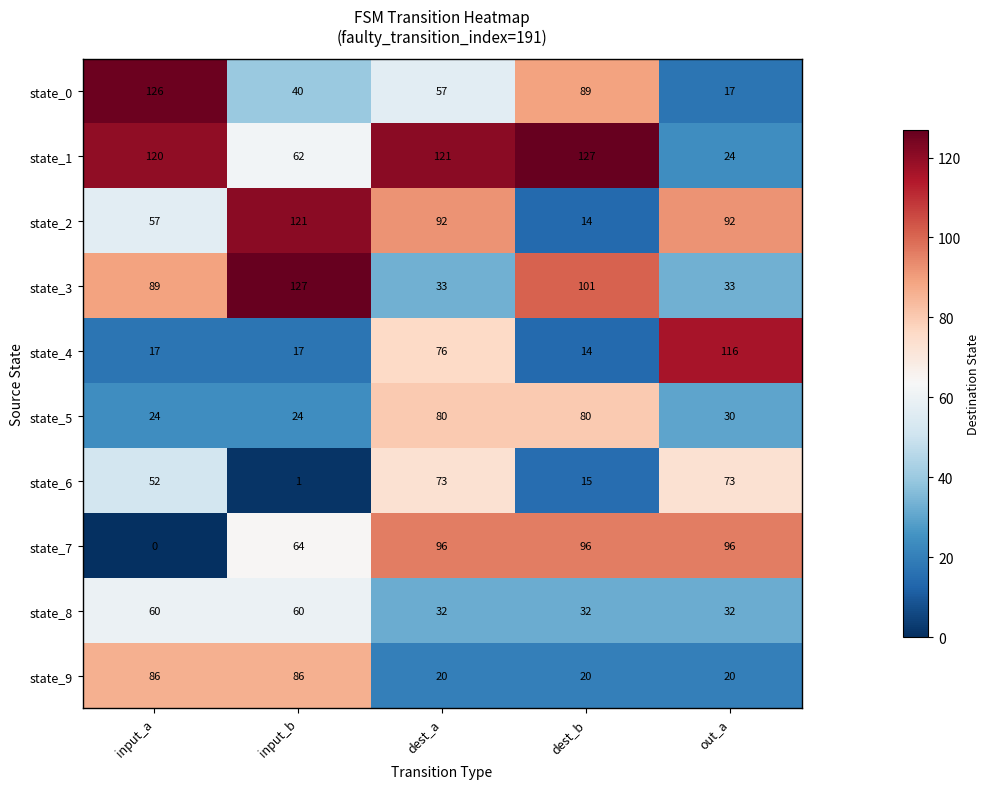

The state_5 series shows 130 at dest_a. True or false?

False